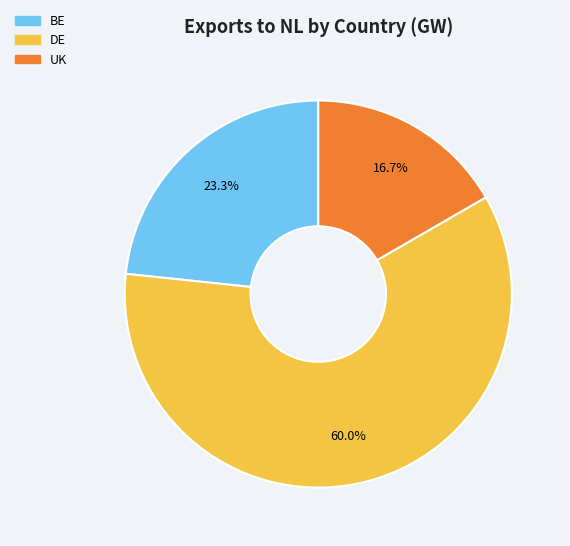

How many segments does this pie chart have?

3